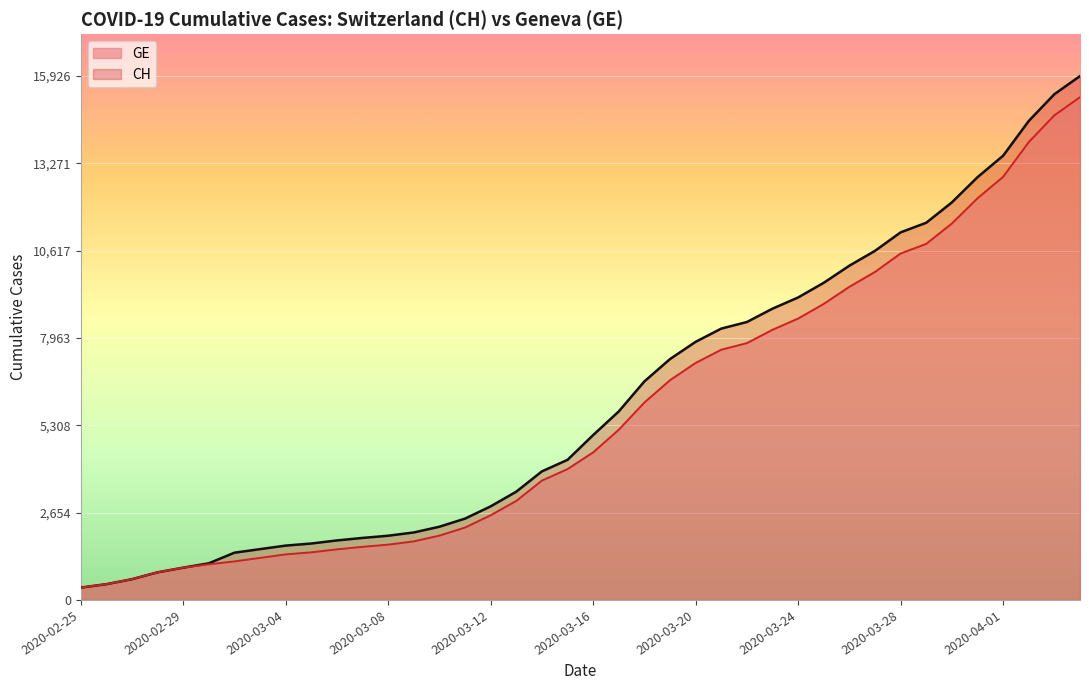

Count the number of categories in the chart.

40